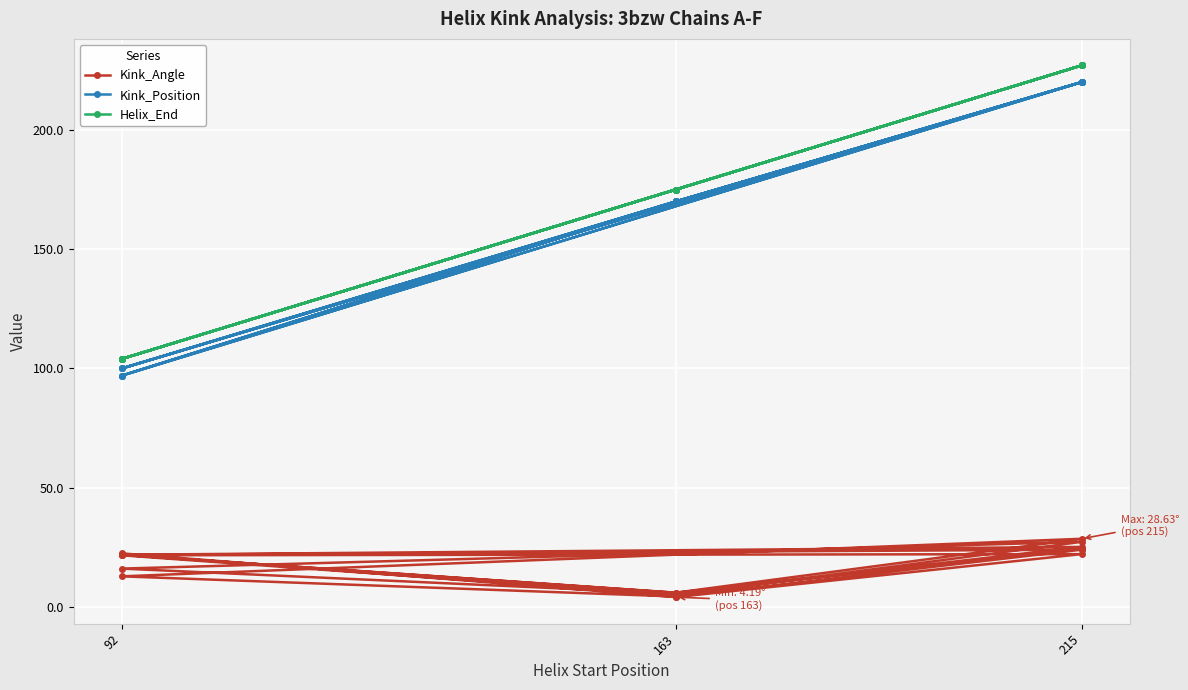

What are all the series names shown in the legend?

Kink_Angle, Kink_Position, Helix_End